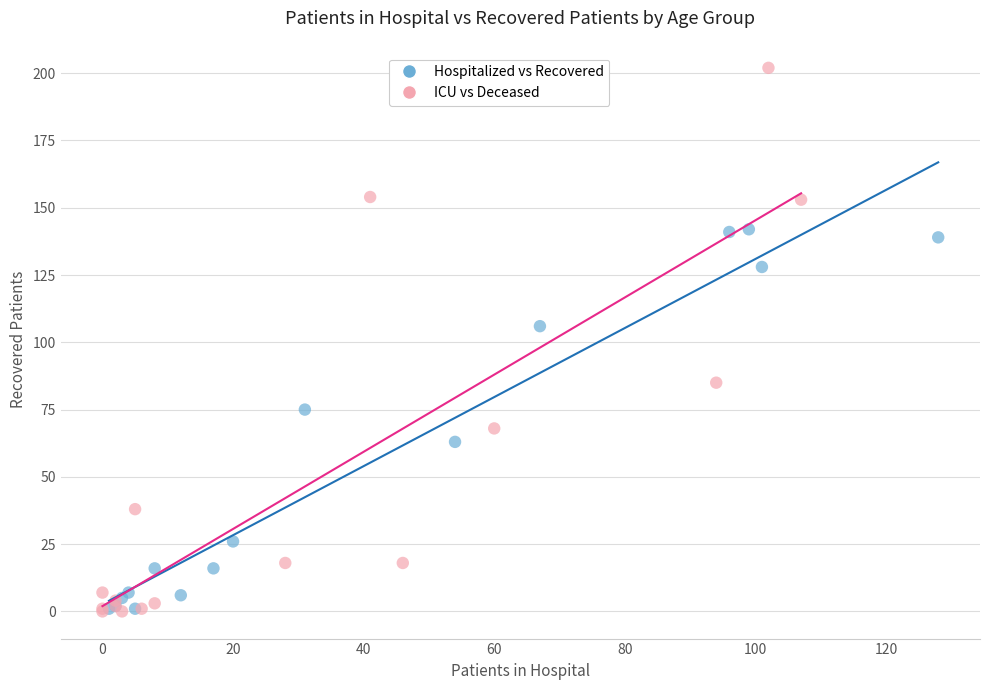

Which series reaches the maximum Y coordinate?

ICU vs Deceased